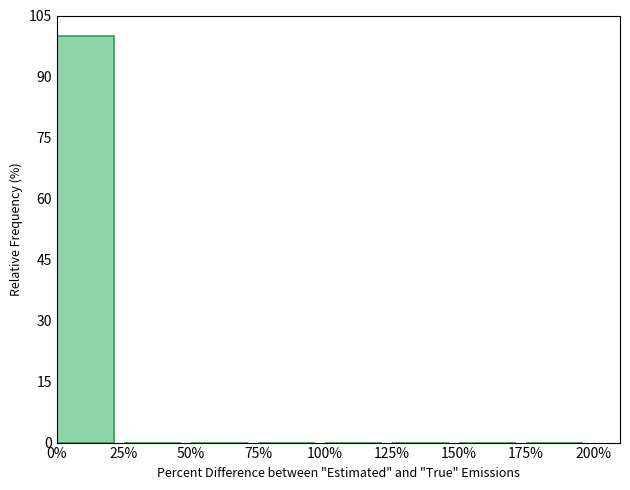

Reading left to right, transcribe this chart: for each bar, give the range it covers on the x-axis and its height. The values are not printed on the chart, so give them approximately, as read against the axis.

0% to 25%: 100
25% to 50%: 0
50% to 75%: 0
75% to 100%: 0
100% to 125%: 0
125% to 150%: 0
150% to 175%: 0
175% to 200%: 0